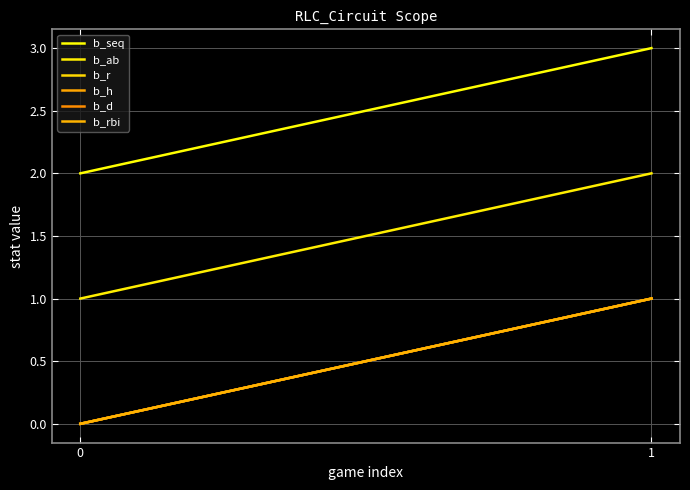

Which series has the largest total across all categories?

b_seq